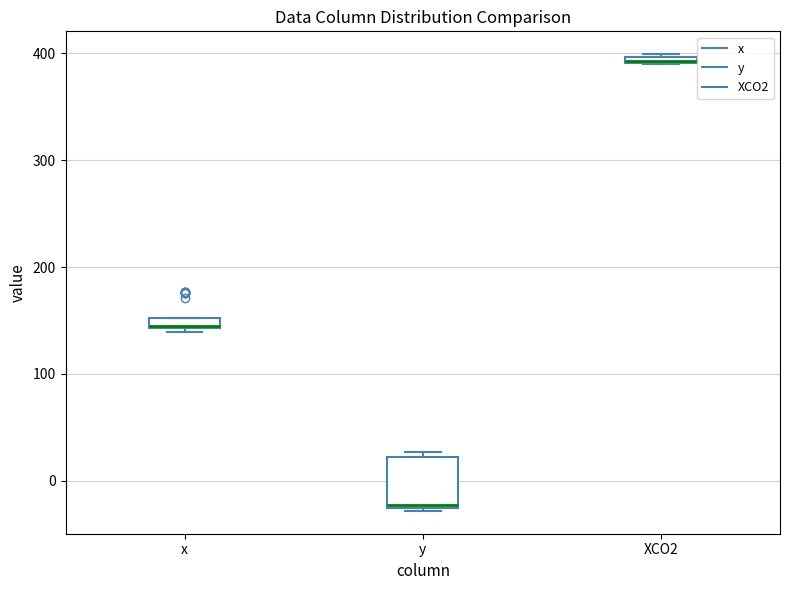

Comparing the boxes themselves (not the whiskers), which one is the tallest?

y